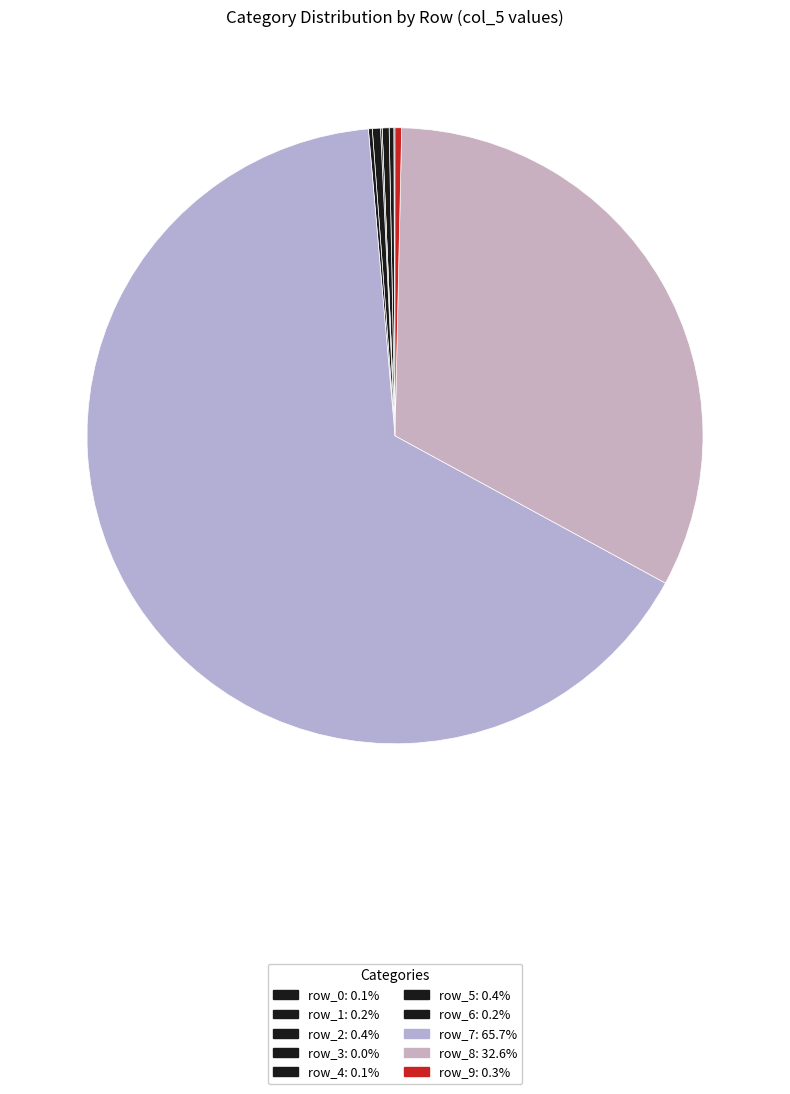

What is the smallest slice in the pie chart?

row_3